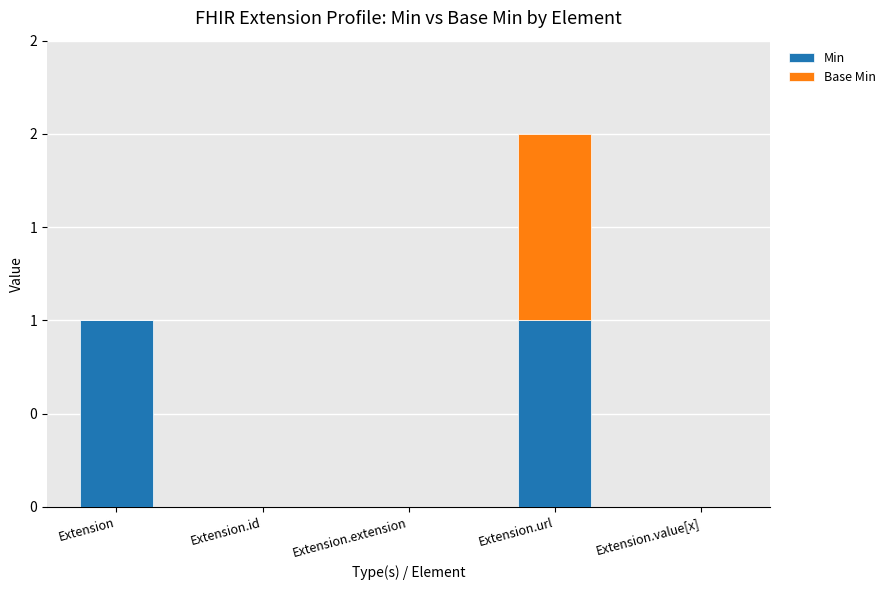

What are all the series names shown in the legend?

Min, Base Min